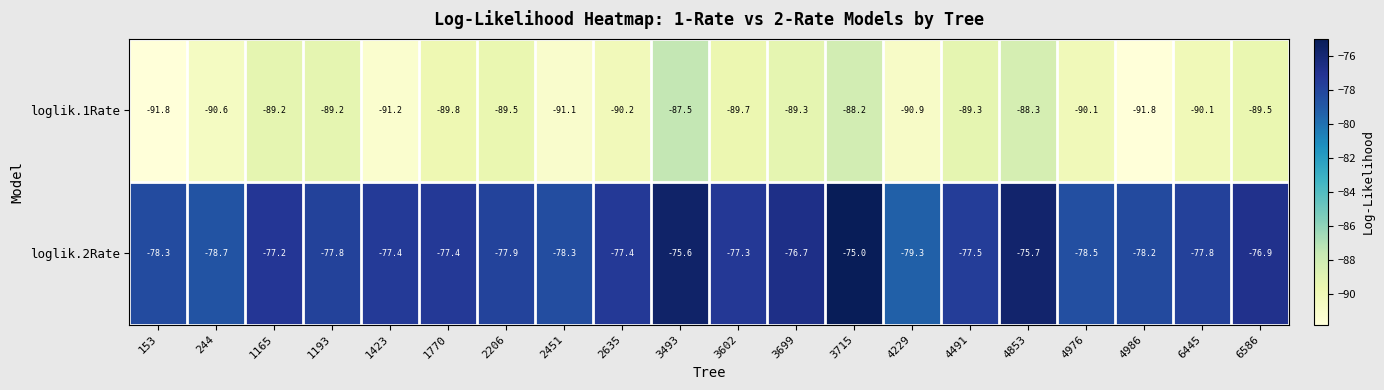

Is it true that loglik.2Rate equals -45.0 at 153?

False